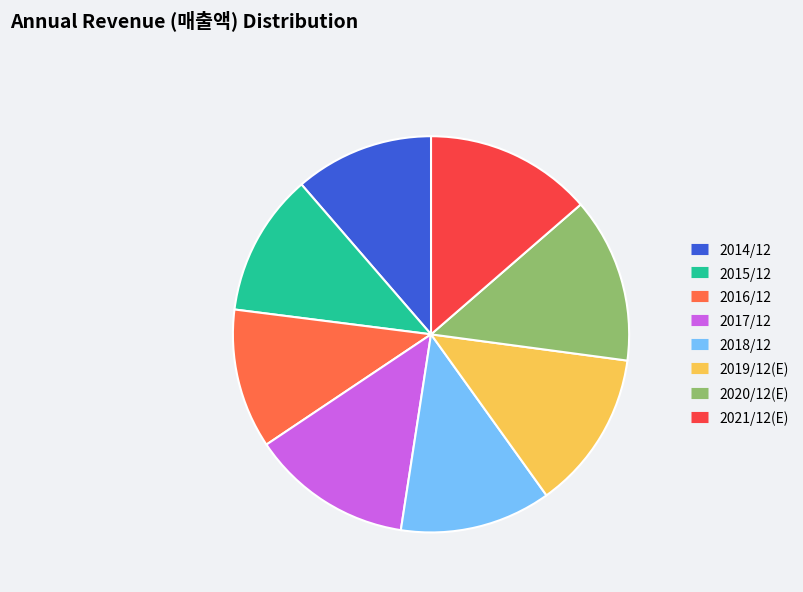

Does 2016/12 represent more than half of the total?

No